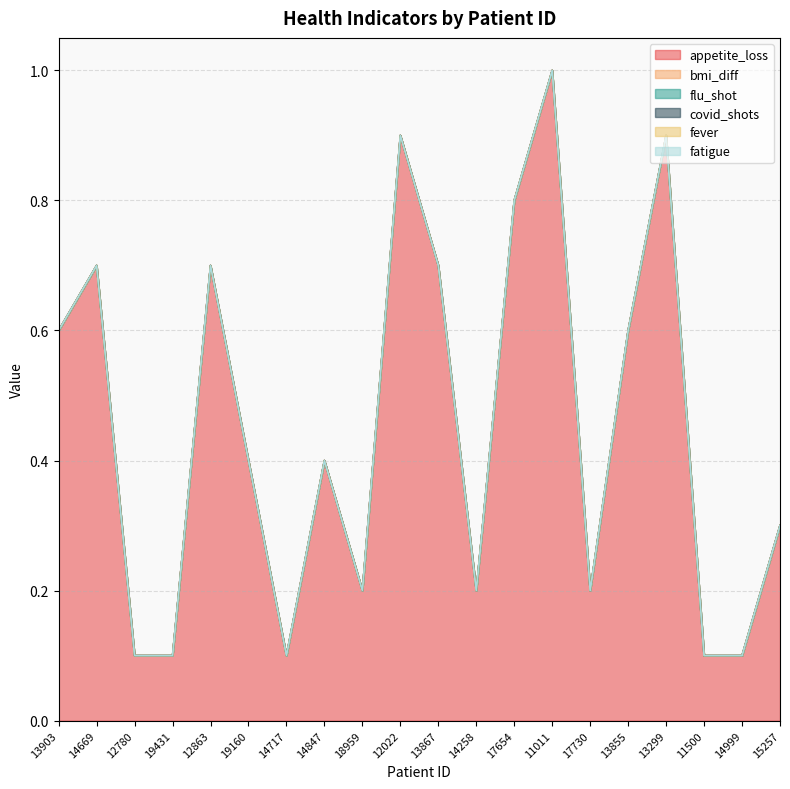

How many lines are shown in the chart?

6